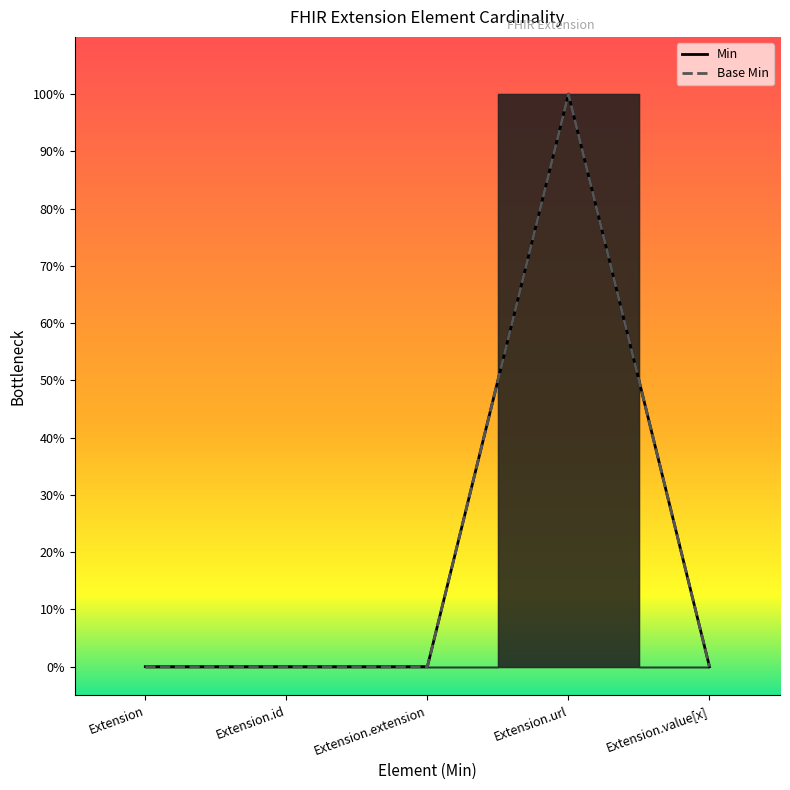

What is the label of the 4th point from the right?

Extension.id